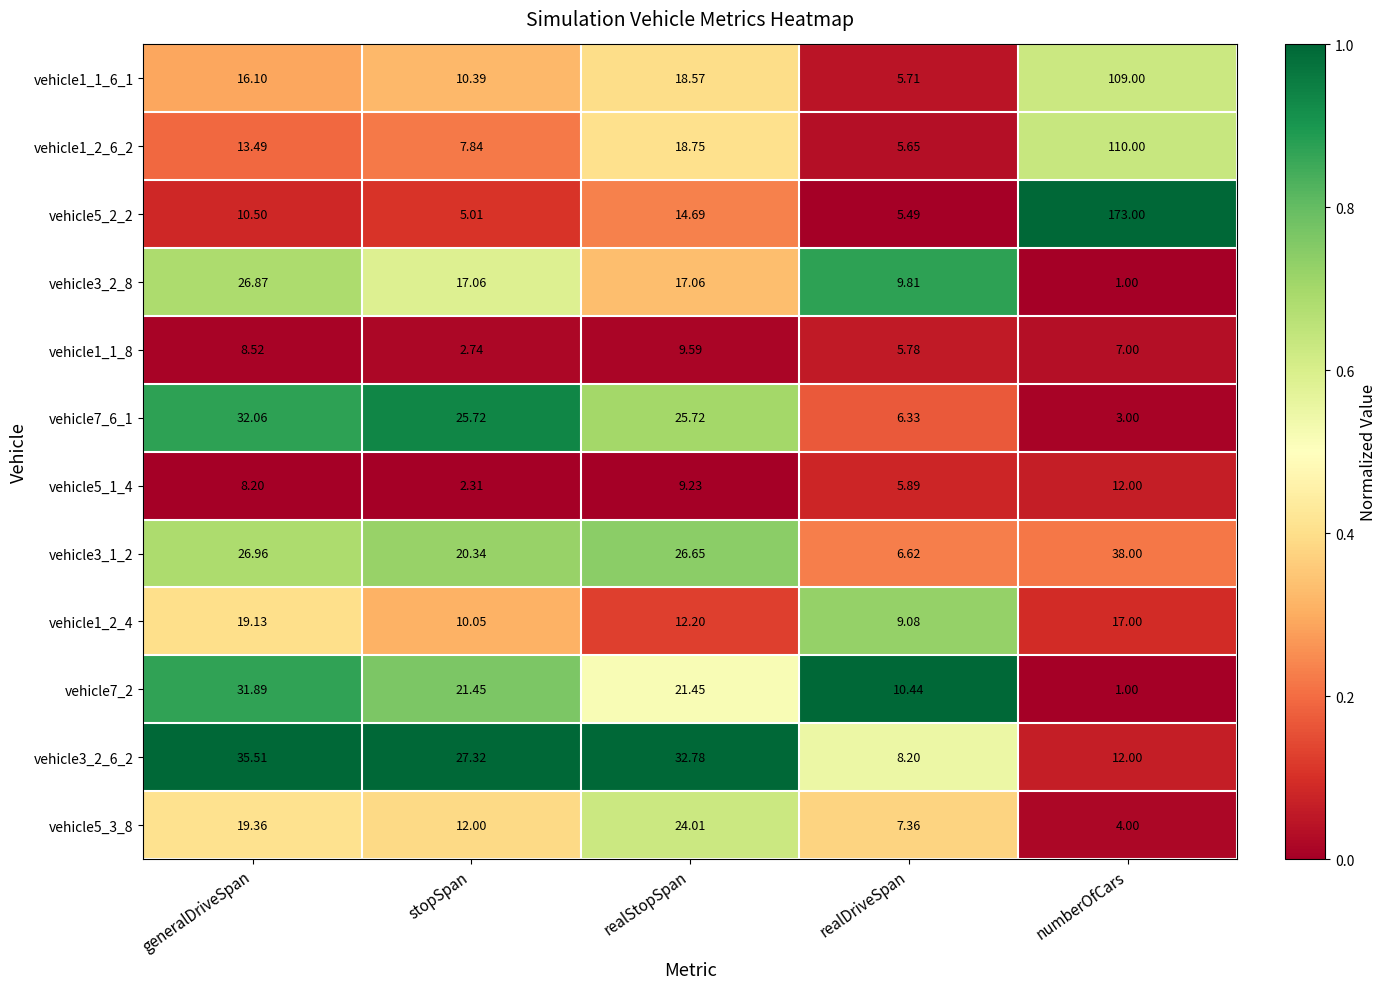

At which label is vehicle5_3_8 closest to 14?

stopSpan